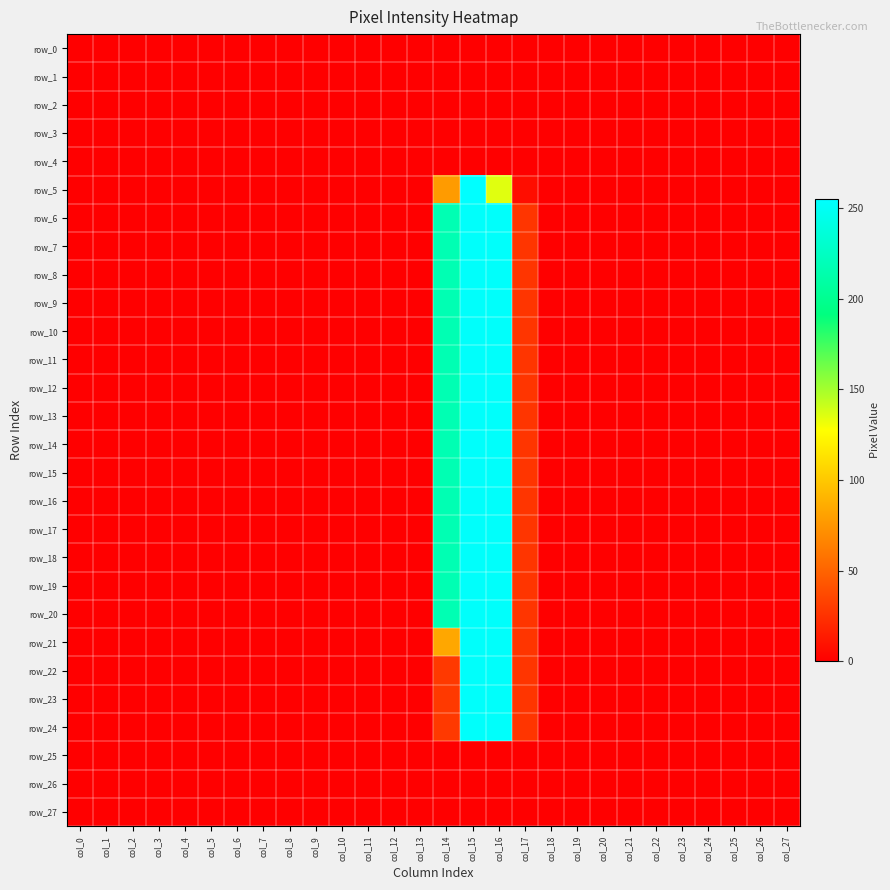

Is it true that row_17 equals 128 at col_7?

False